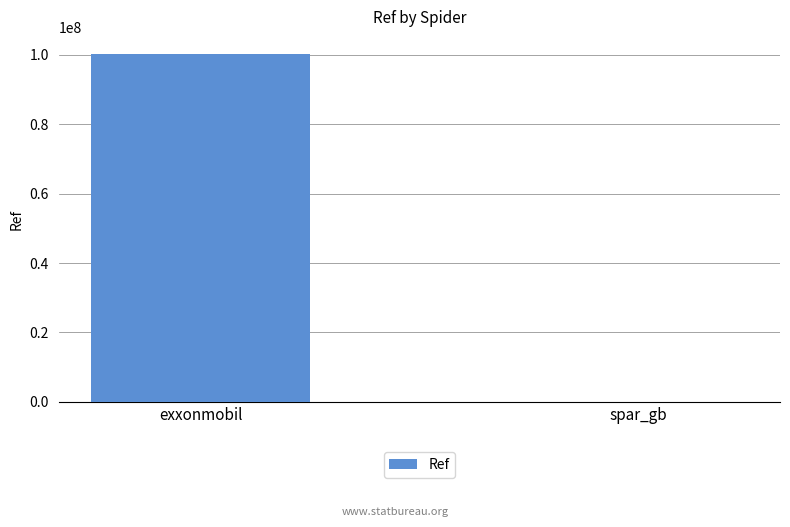

True or false: the data shows 173869771 at exxonmobil.

False